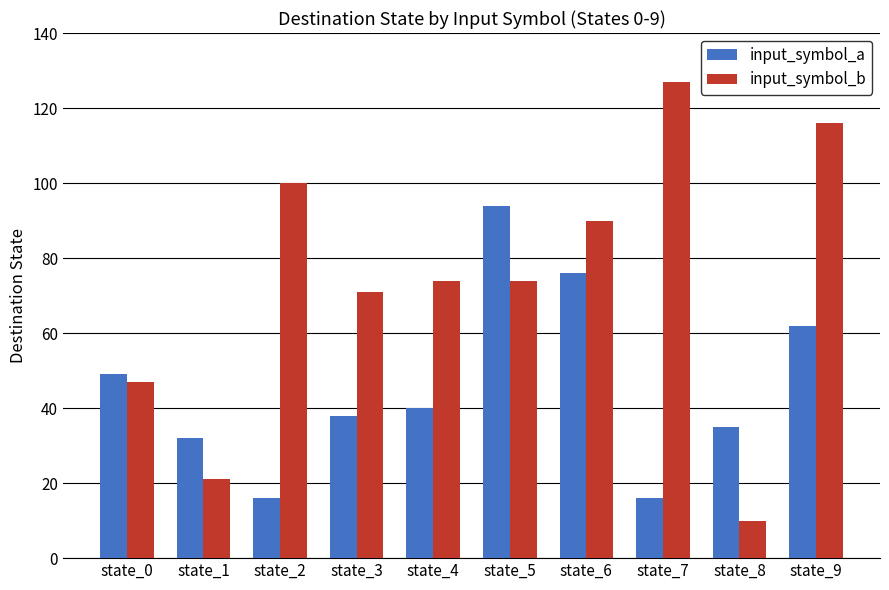

Which series has the widest spread of values?

input_symbol_b